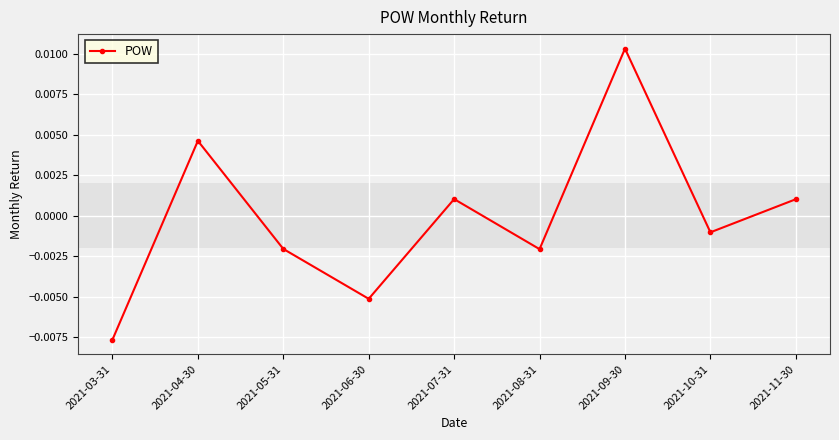

Which has a higher value, 2021-10-31 or 2021-08-31?

2021-10-31